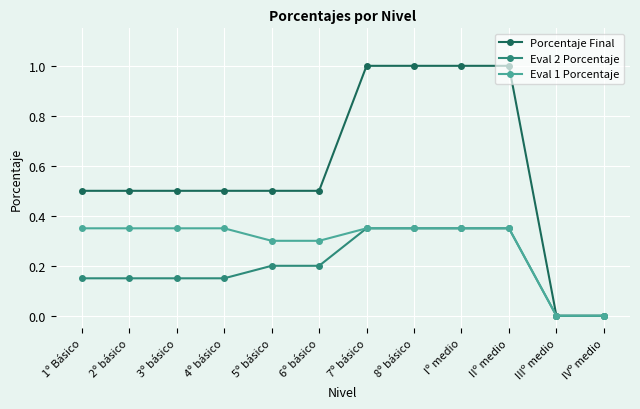

How many distinct data groups are displayed?

3